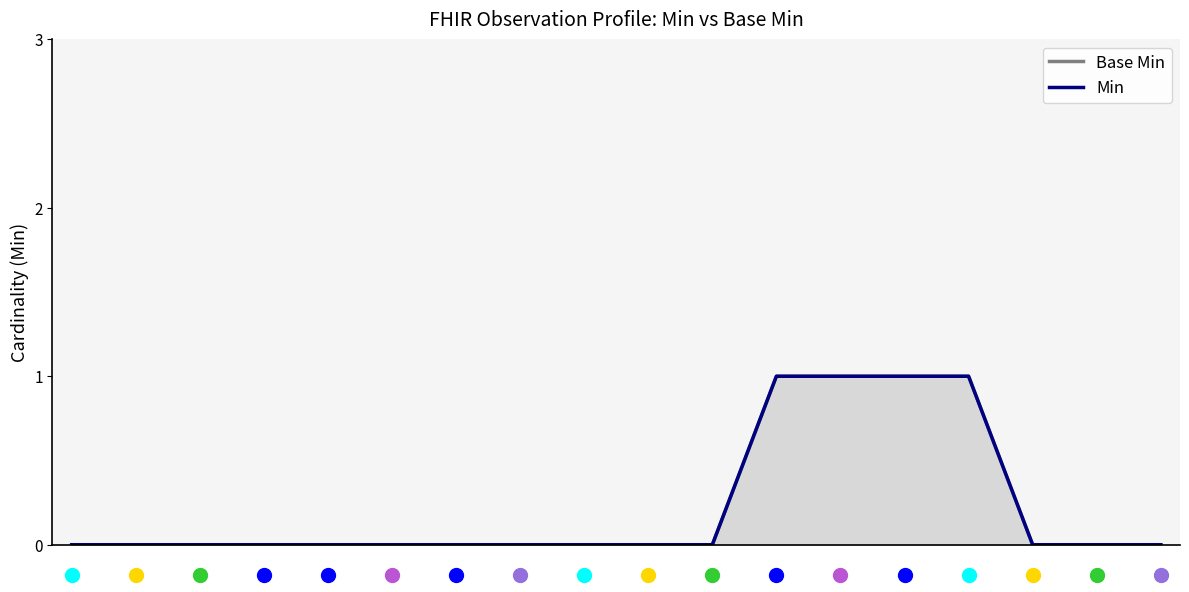

True or false: Min has a value of 2 at 14.

False